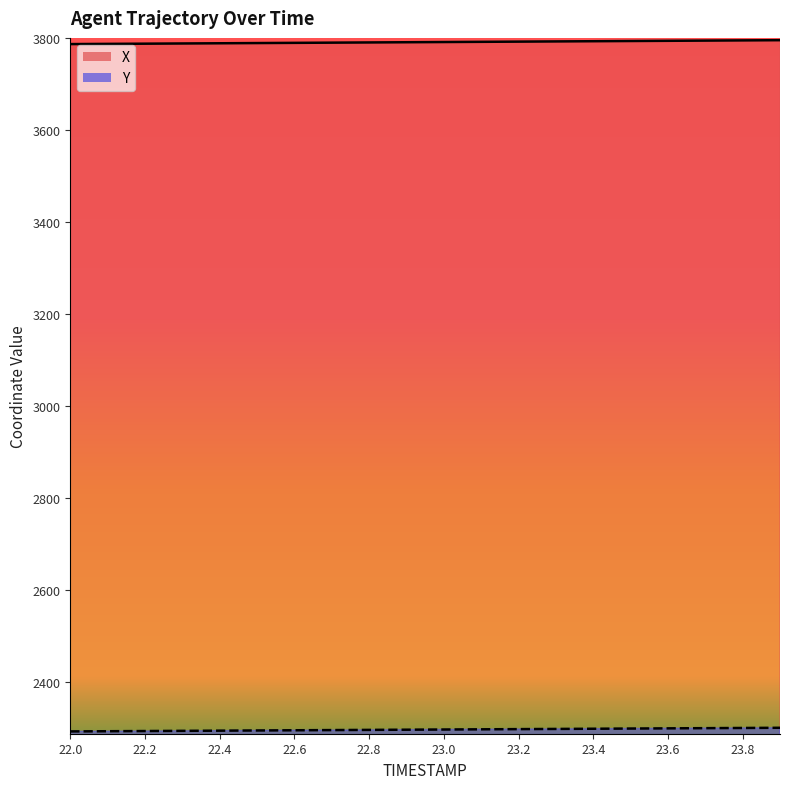

What is the value of the X point at the 14th from the left?

3792.9